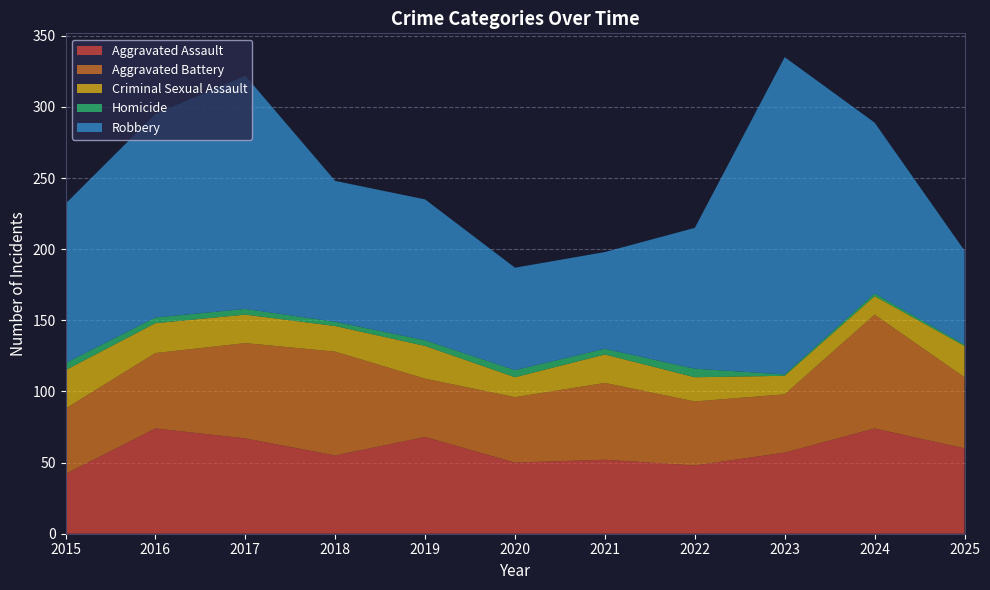

Reading left to right, transcribe all the data shown in this chart.

Aggravated Assault: 2015=42	2016=74	2017=67	2018=55	2019=68	2020=50	2021=52	2022=48	2023=57	2024=74	2025=60
Aggravated Battery: 2015=46	2016=53	2017=67	2018=73	2019=41	2020=46	2021=54	2022=45	2023=41	2024=80	2025=50
Criminal Sexual Assault: 2015=27	2016=21	2017=20	2018=18	2019=23	2020=14	2021=20	2022=17	2023=13	2024=13	2025=22
Homicide: 2015=5	2016=4	2017=4	2018=3	2019=4	2020=5	2021=4	2022=6	2023=1	2024=2	2025=1
Robbery: 2015=112	2016=143	2017=164	2018=99	2019=99	2020=72	2021=68	2022=99	2023=223	2024=120	2025=66